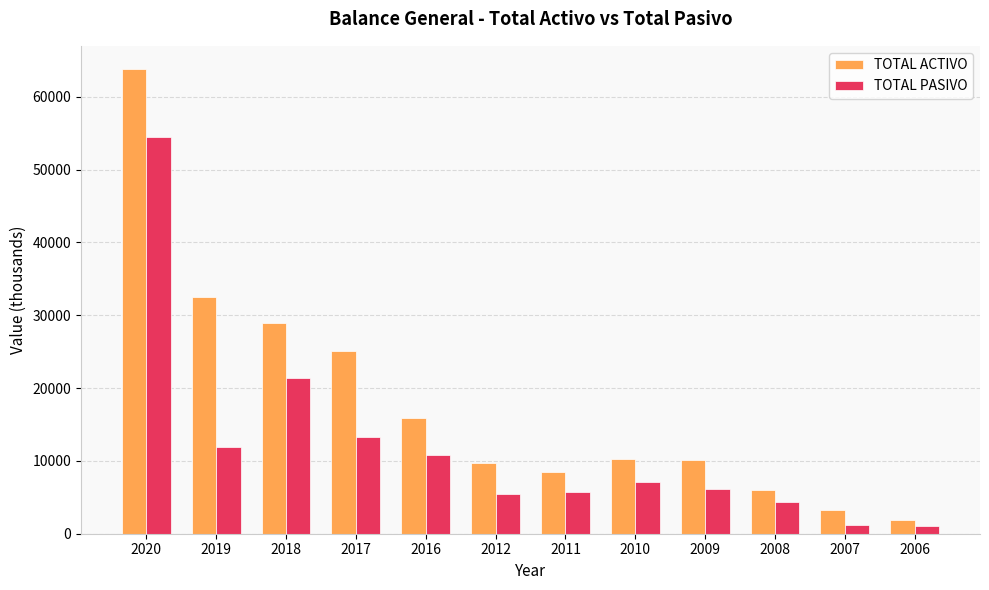

Rank the series by their maximum value, from lowest to highest.

TOTAL PASIVO, TOTAL ACTIVO